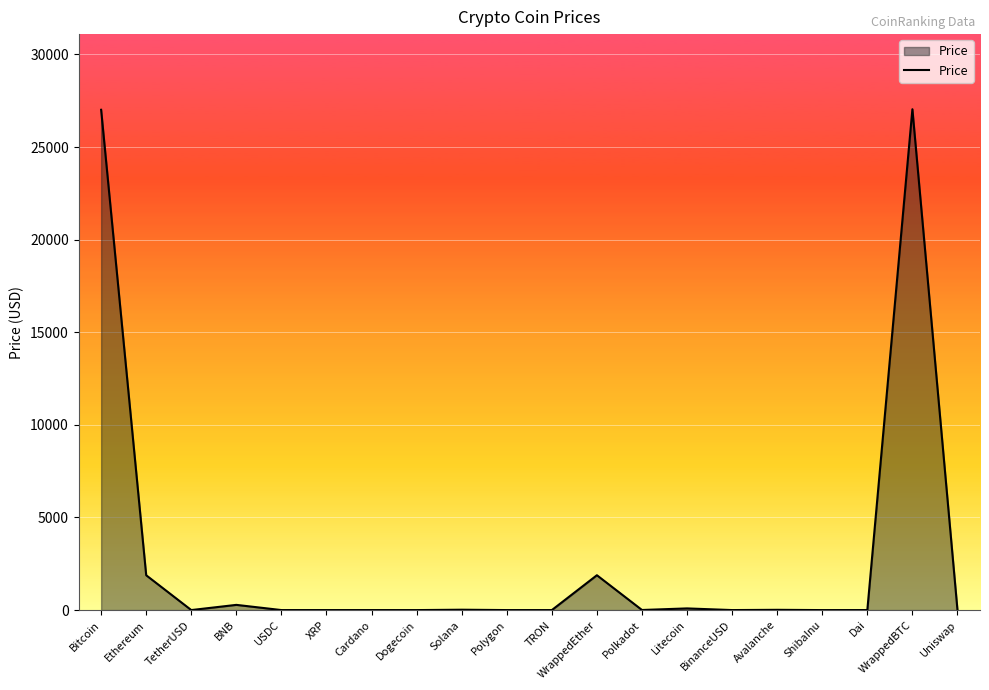

True or false: the data shows 17373.2 at WrappedBTC.

False